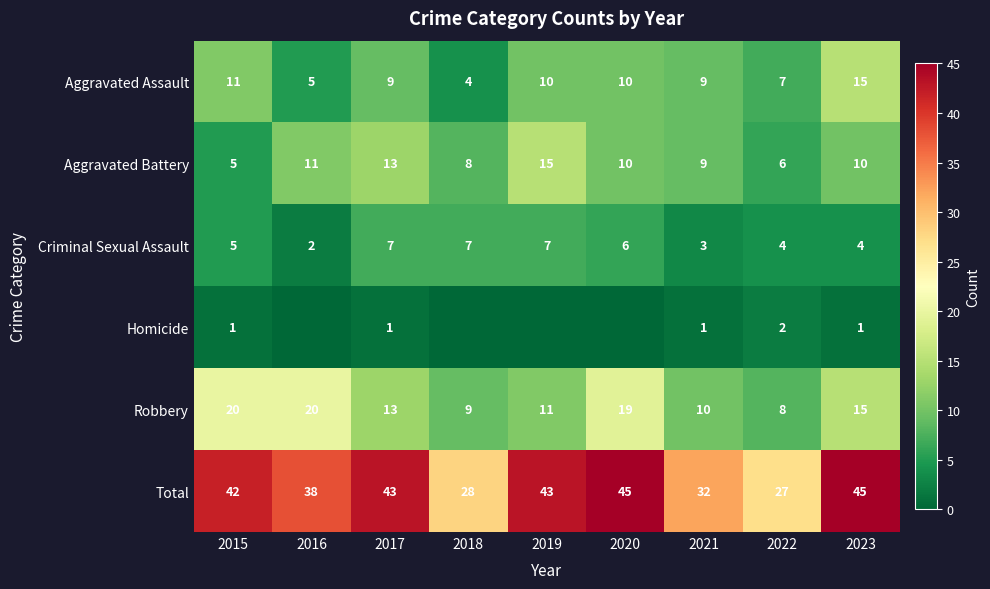

Is the value of Total at 2021 greater than the value of Criminal Sexual Assault at 2022?

Yes